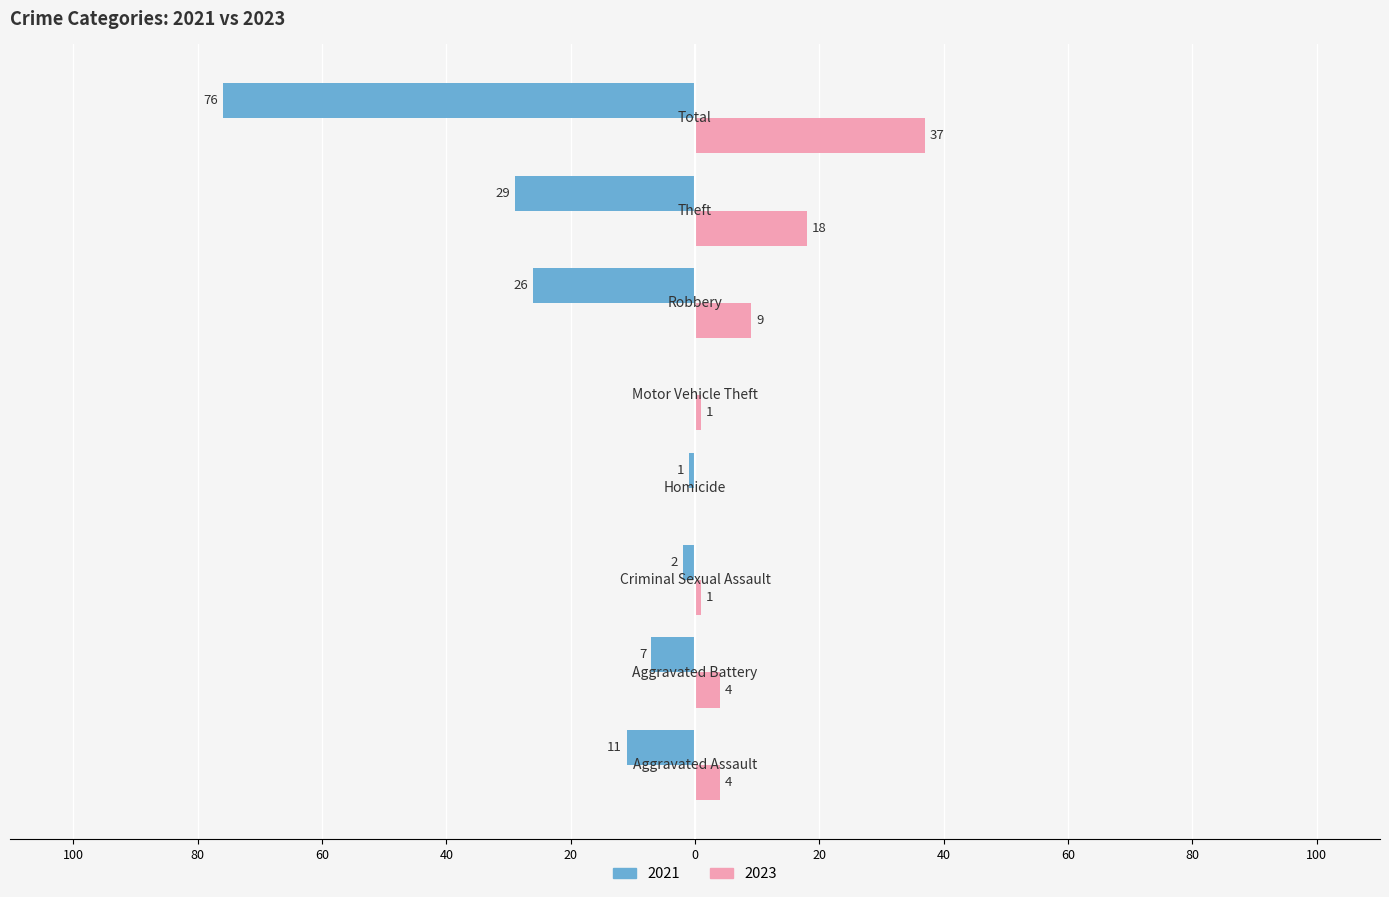

Reading left to right, list all the values displayed in this chart.

2021: Aggravated Assault=-11	Aggravated Battery=-7	Criminal Sexual Assault=-2	Homicide=-1	Motor Vehicle Theft=0	Robbery=-26	Theft=-29	Total=-76
2023: Aggravated Assault=4	Aggravated Battery=4	Criminal Sexual Assault=1	Homicide=0	Motor Vehicle Theft=1	Robbery=9	Theft=18	Total=37